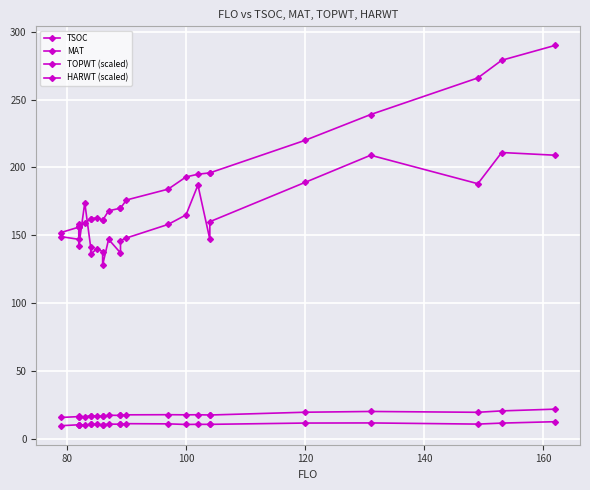

What is the sum of the TSOC values at 19 and 100?

347.0